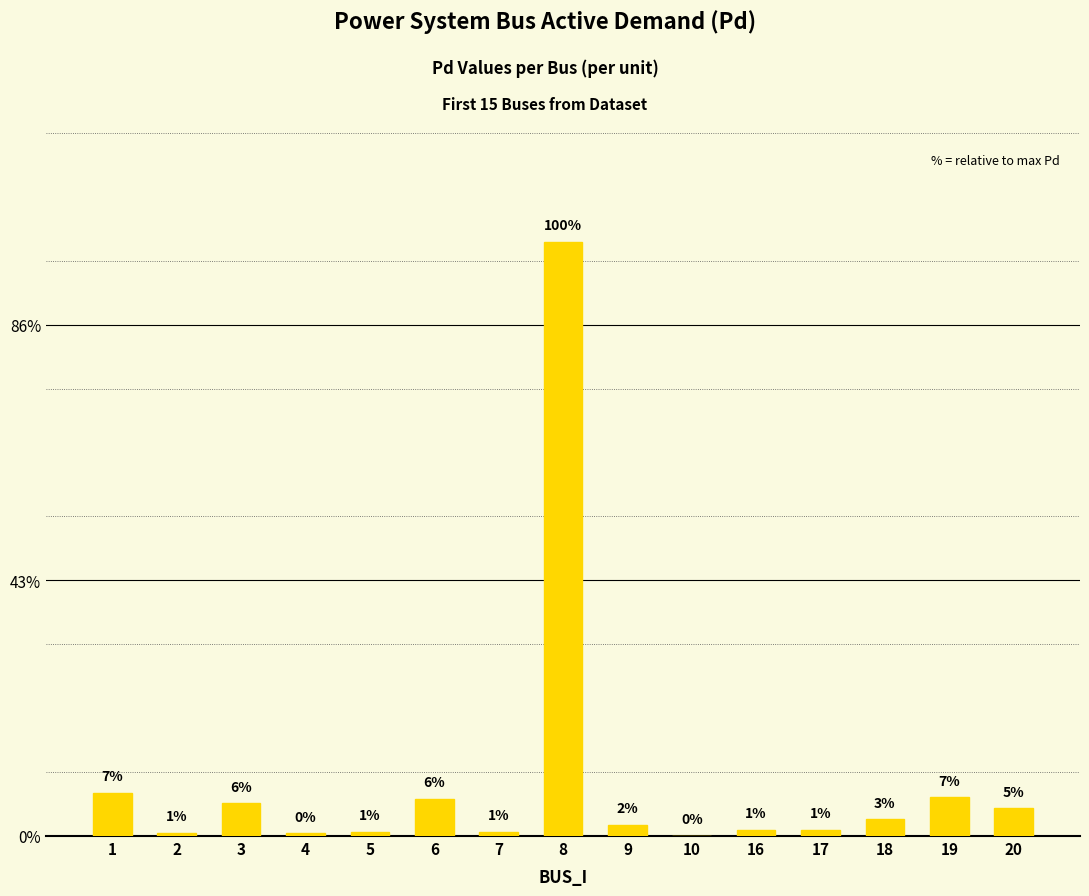

Which category has the highest value across all series?

8